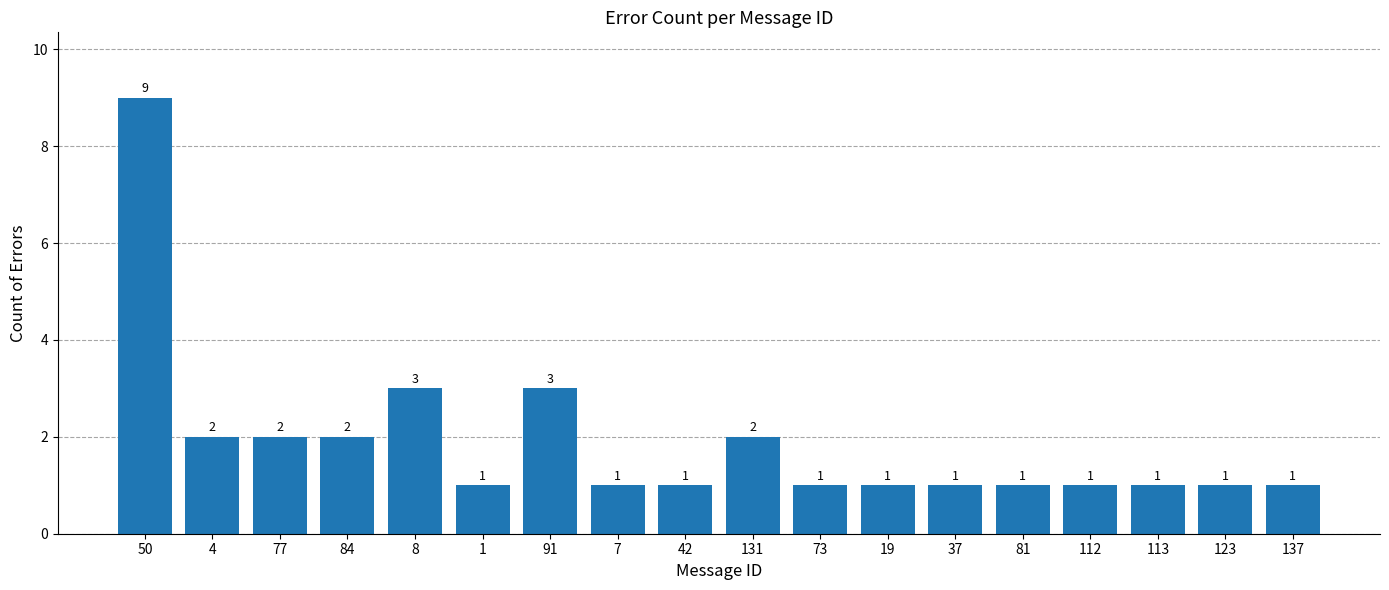

How many values are between 1 and 2?

15